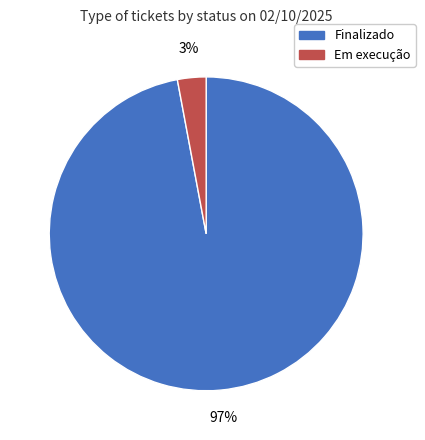

Is the sum of Finalizado and Em execução greater than half?

Yes